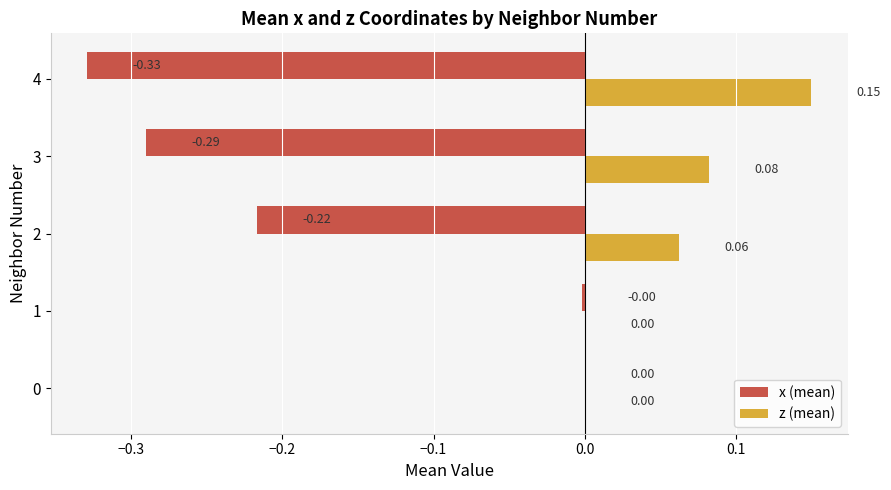

Which series has the largest total across all categories?

z (mean)